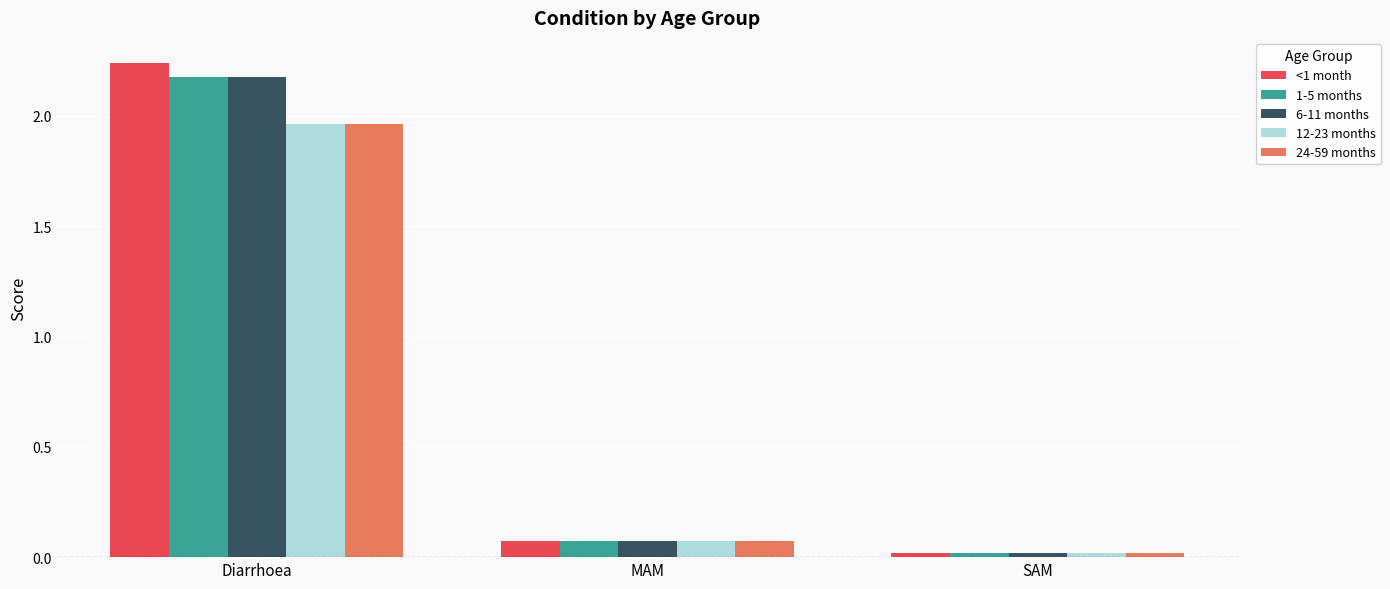

What is the difference between the highest and lowest values at Diarrhoea?

0.3